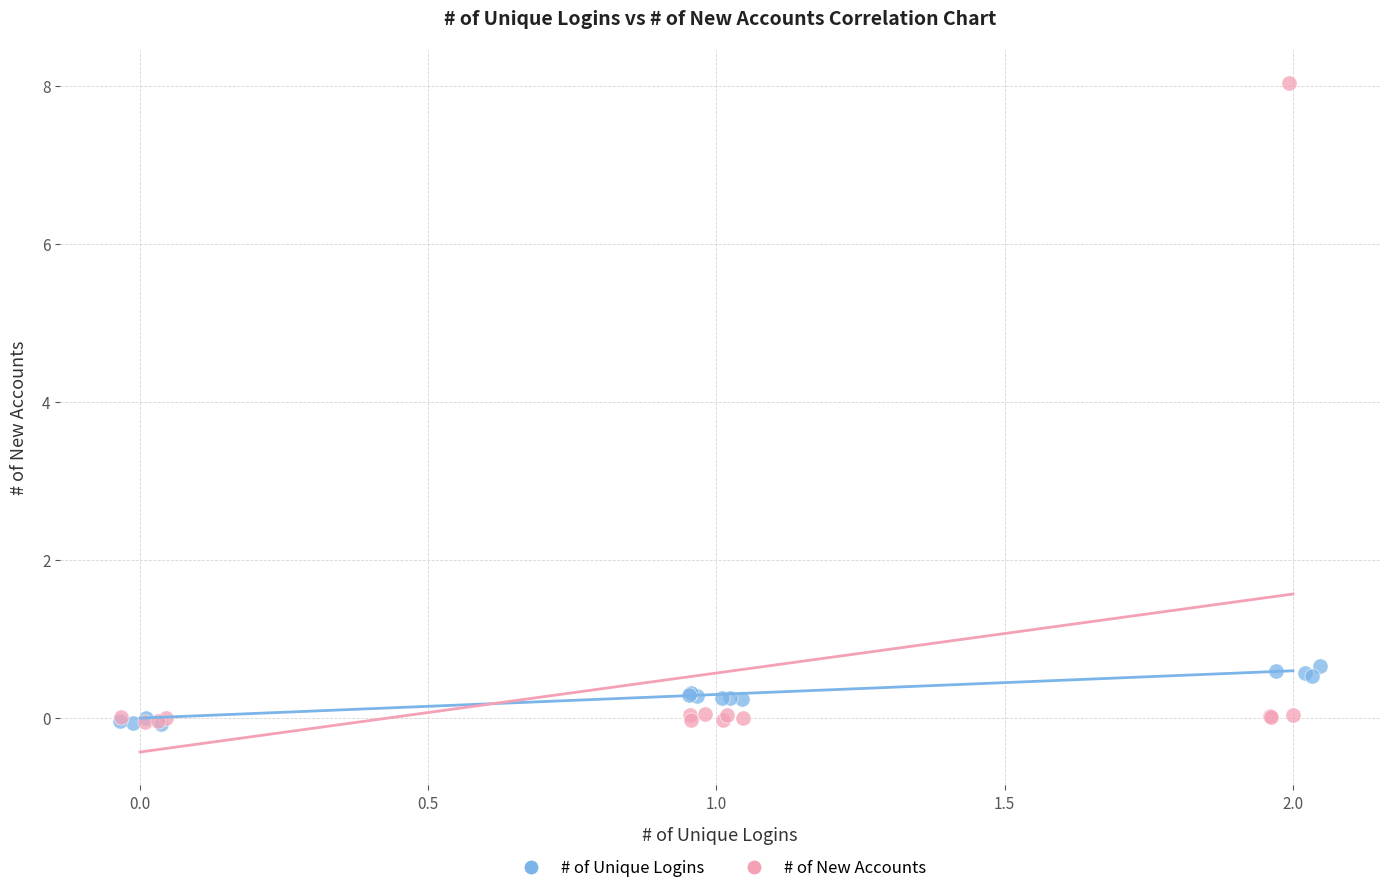

Which series has the widest spread of Y values?

# of New Accounts